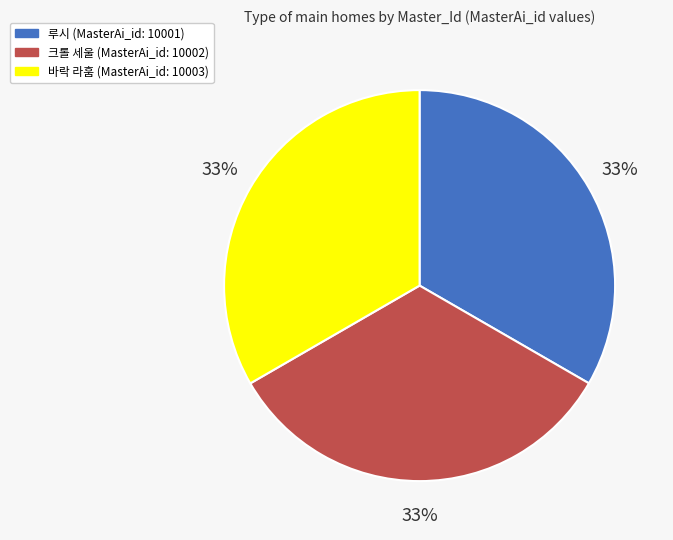

To the nearest percent, what percentage of the pie is 바락 라훔 (MasterAi_id: 10003)?

33%